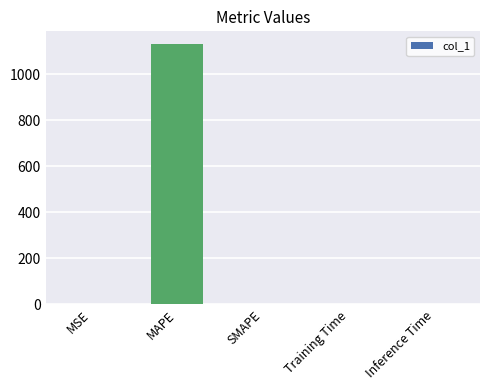

What is the change in value from MAPE to SMAPE?

-1129.5